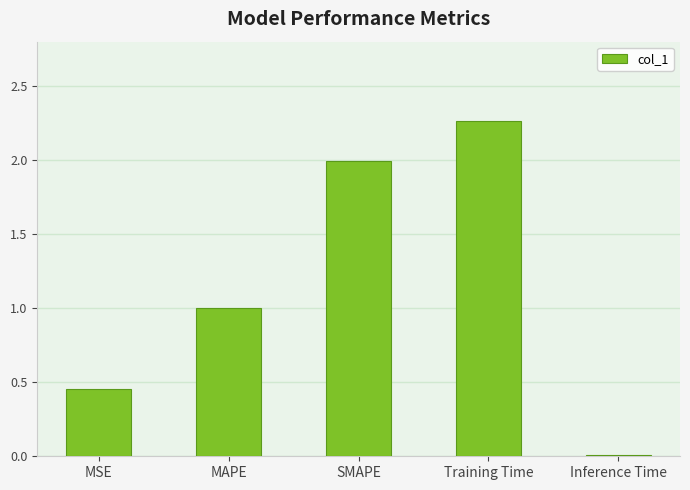

What position from the right is Training Time?

2